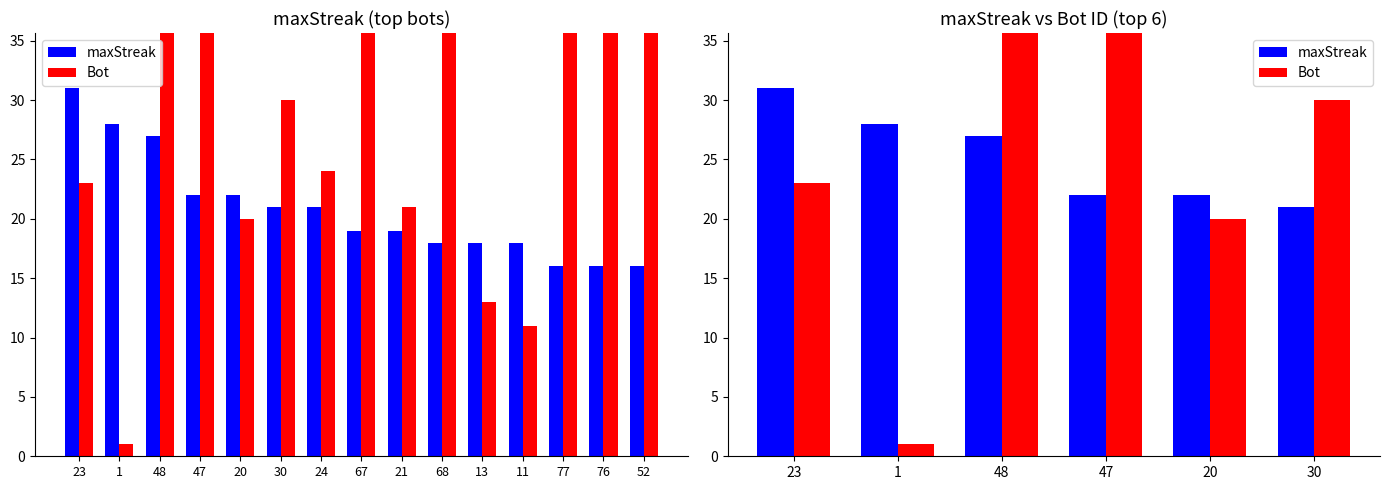

The value of maxStreak at 1 is 37. True or false?

False